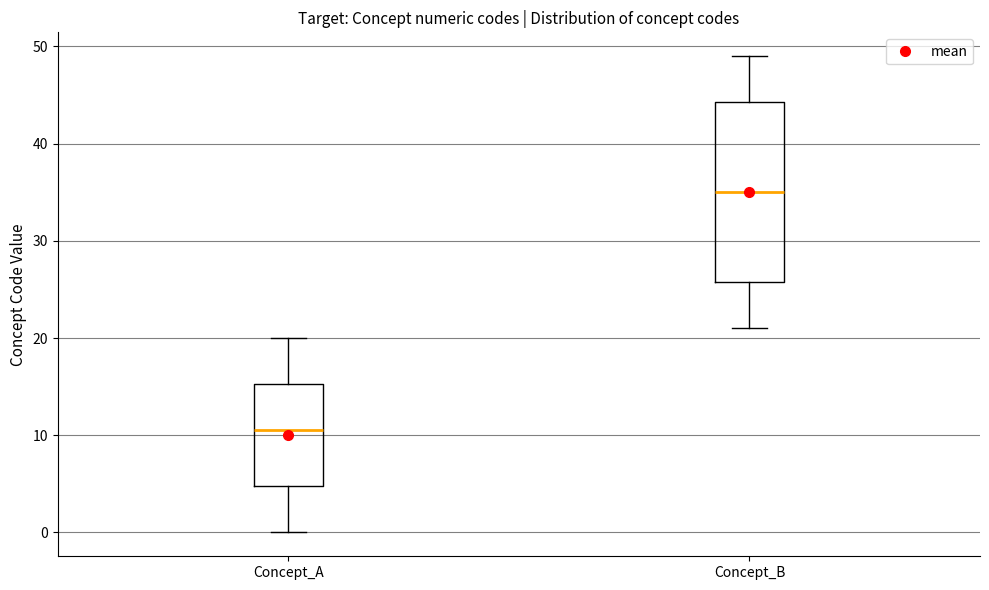

Which box's median line is the lowest?

Concept_A